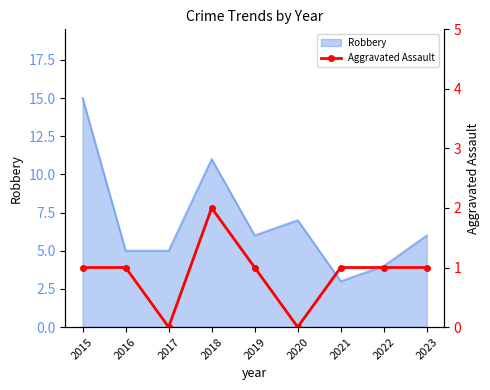

Does the chart have visible grid lines?

No